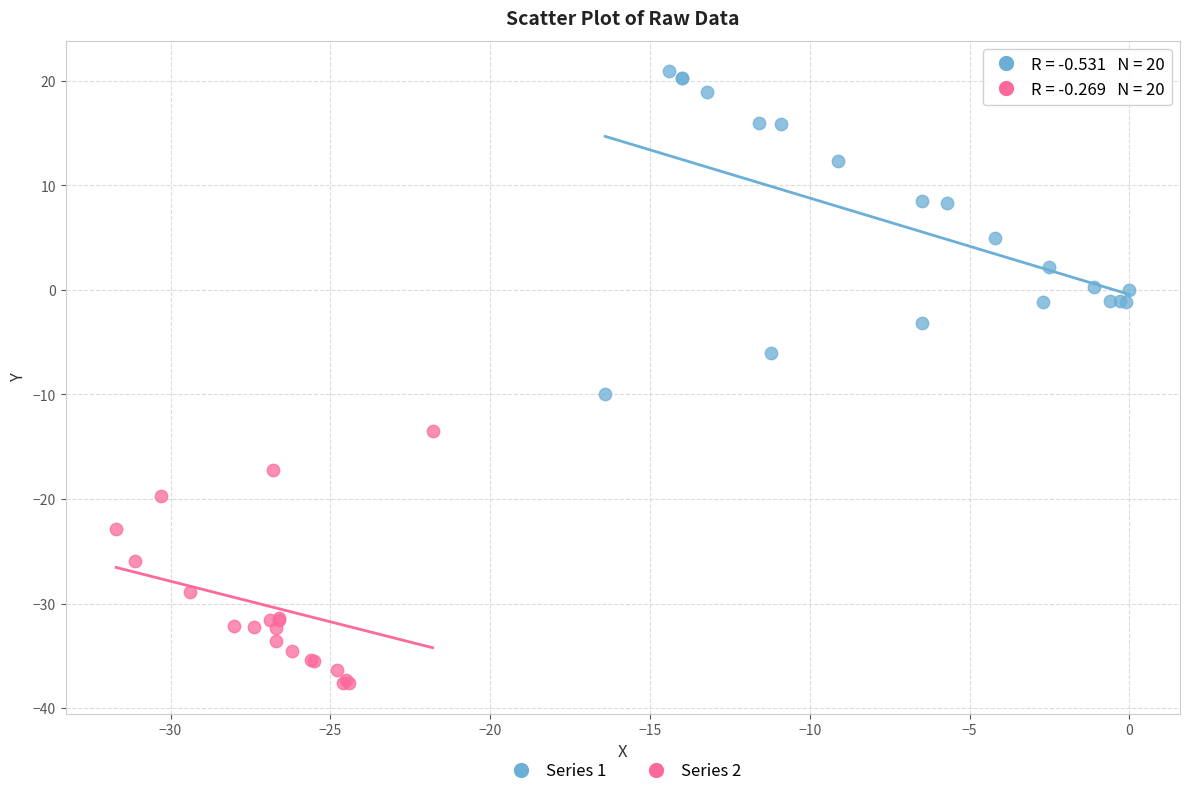

Which series has the widest spread of Y values?

Series 1